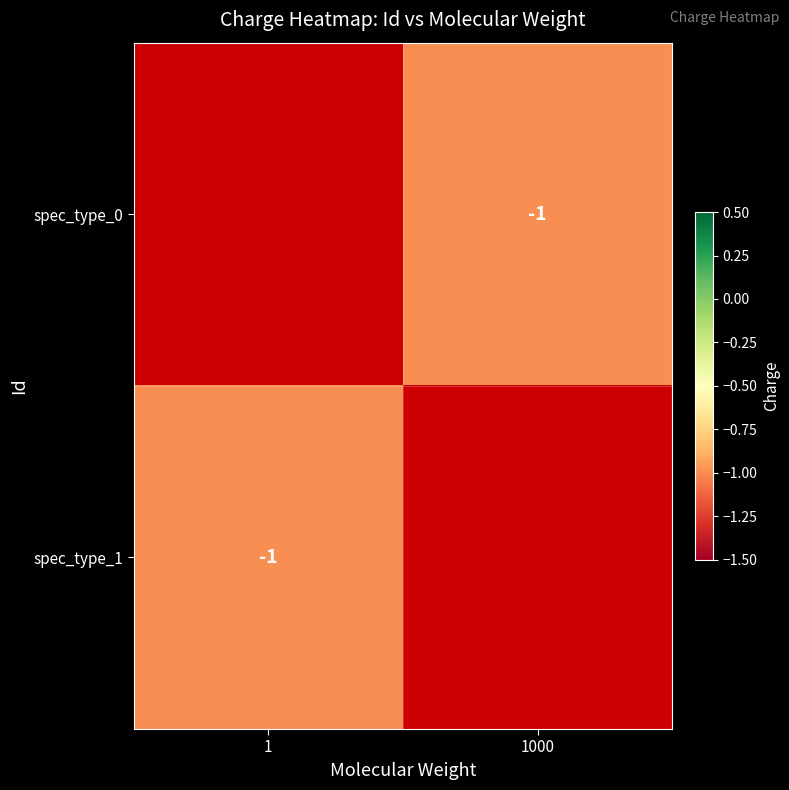

Rank the series at 1 from lowest to highest value.

spec_type_0, spec_type_1